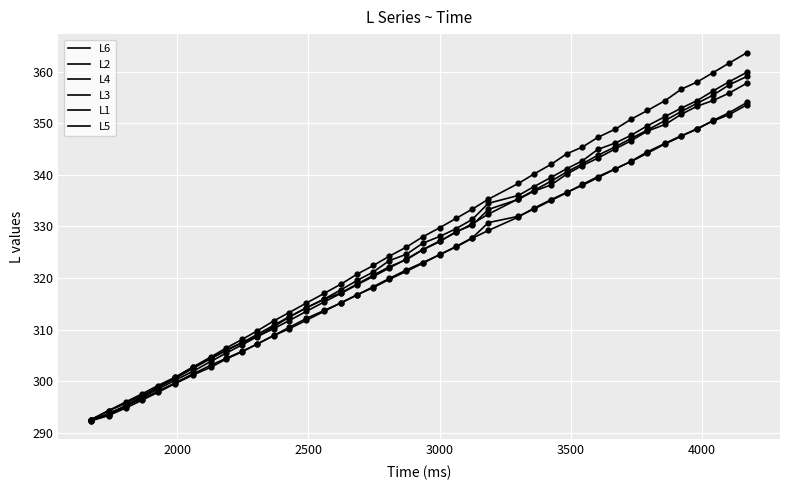

Is this an area chart (filled region under the line)?

No